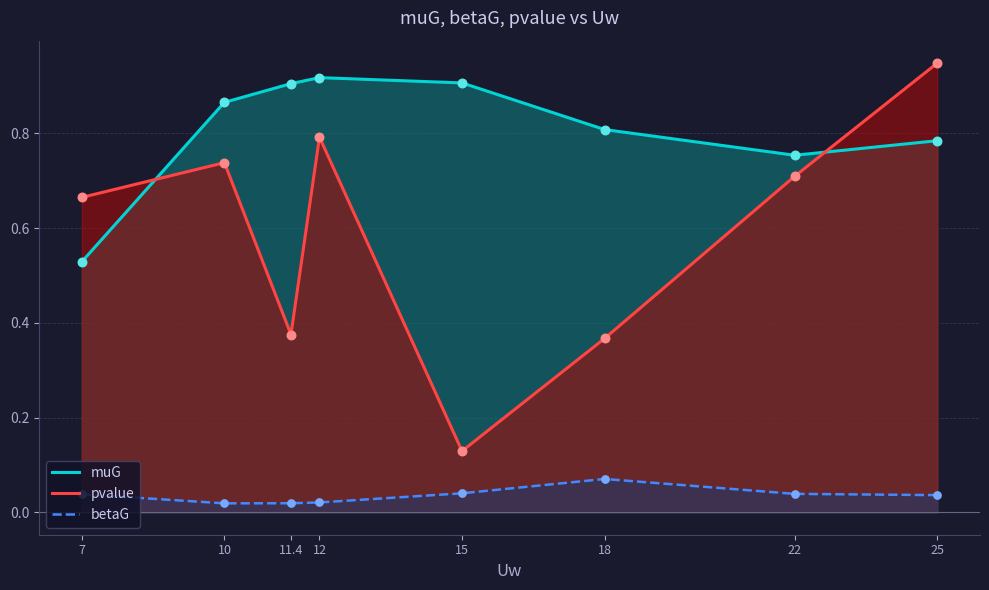

What are all the series names shown in the legend?

muG, pvalue, betaG